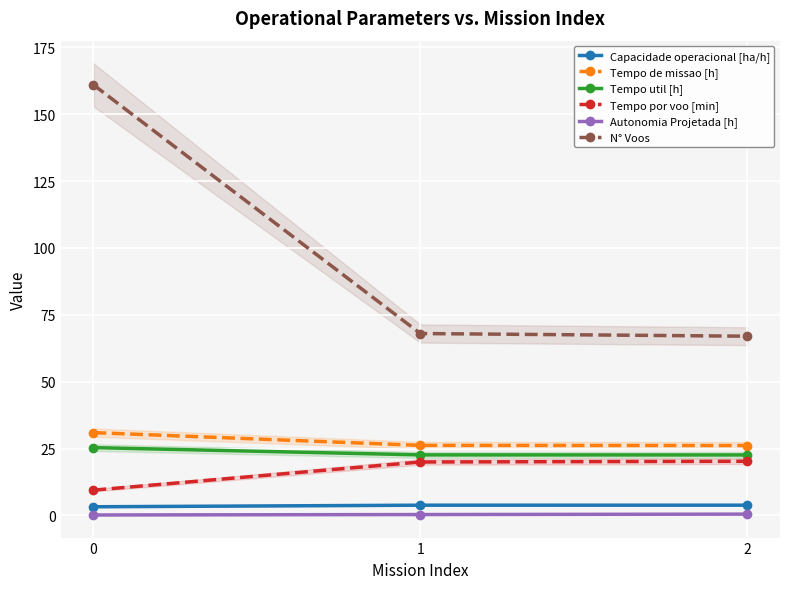

Which has a higher value, 1 or 2?

2